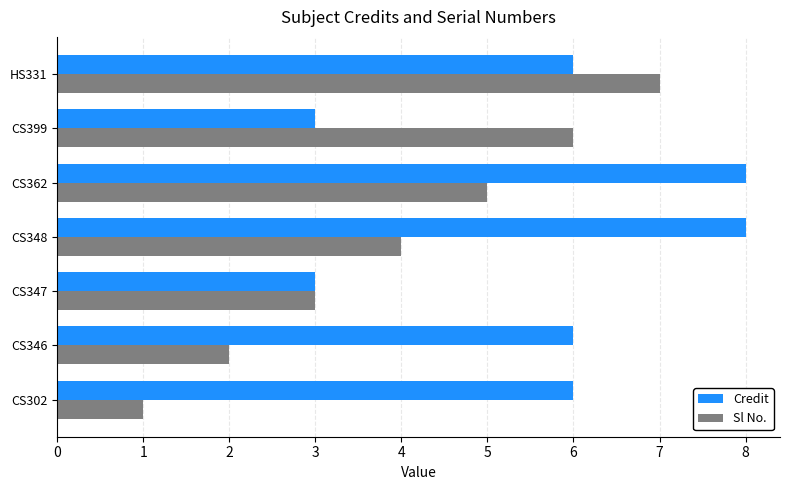

At which category does the chart reach its minimum across all series?

CS302